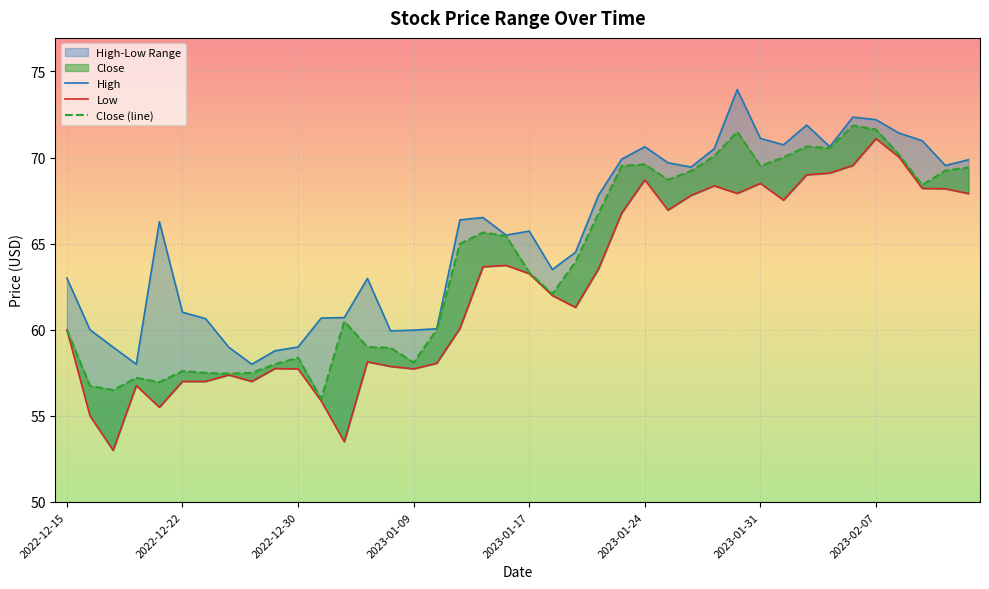

Which series changed the most between 2023-01-05 and 2023-01-06?

High